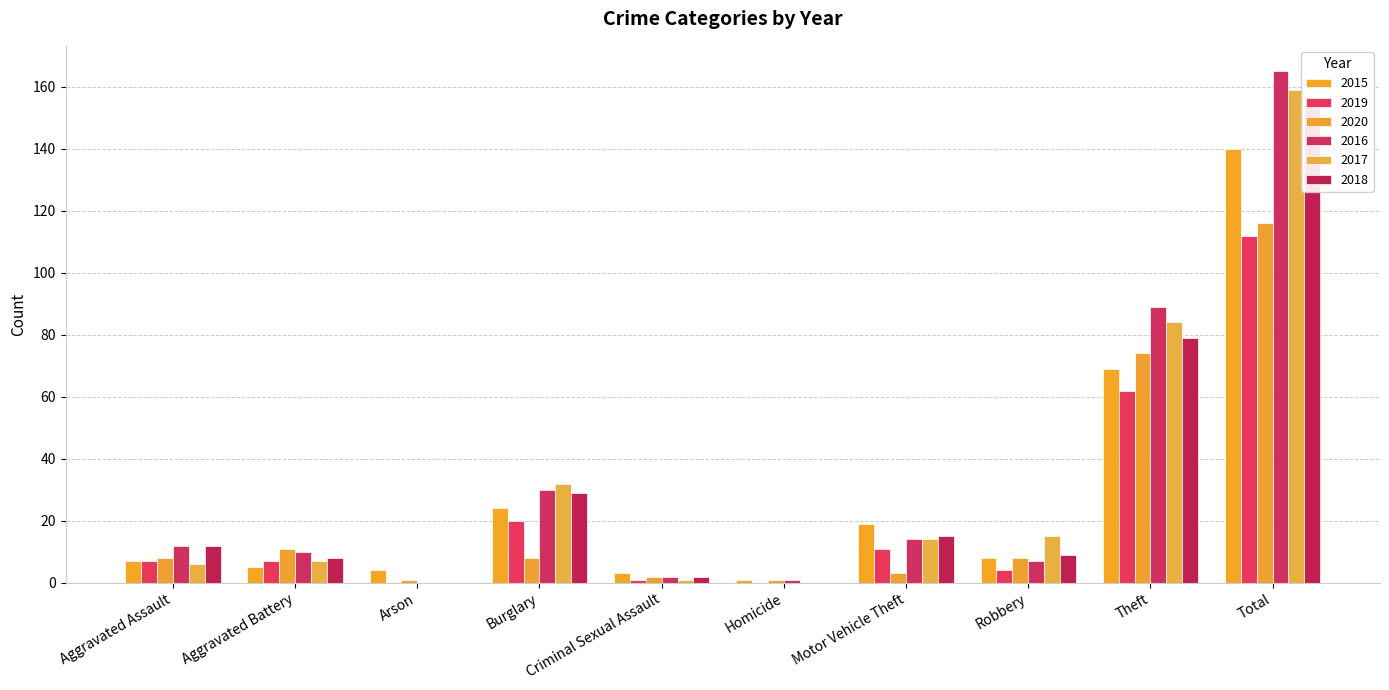

At Robbery, list the series in order from smallest to largest.

2019, 2016, 2015, 2020, 2018, 2017